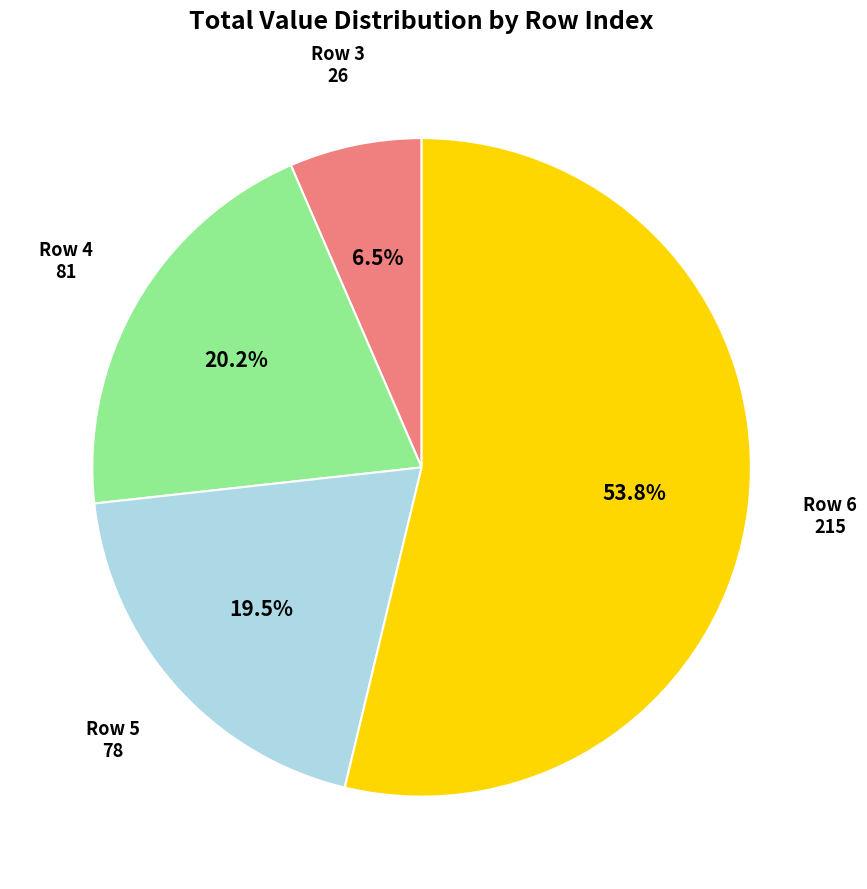

Is there any slice that represents more than half of the pie?

Yes